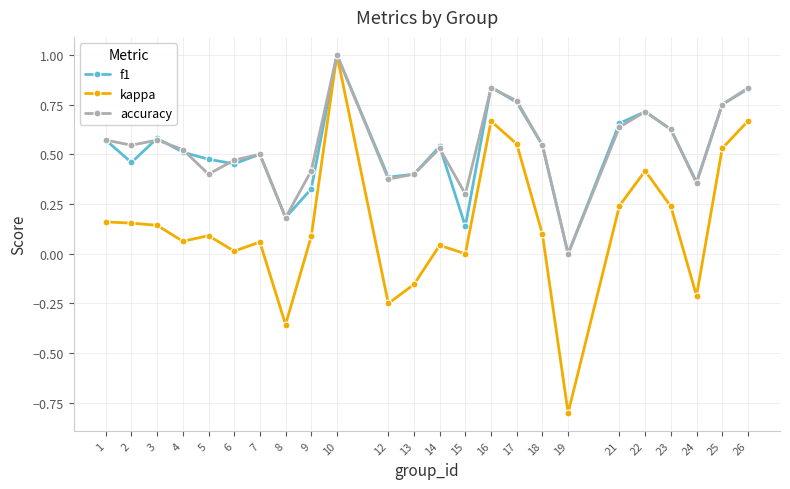

At which category is the sum across all series the highest?

10